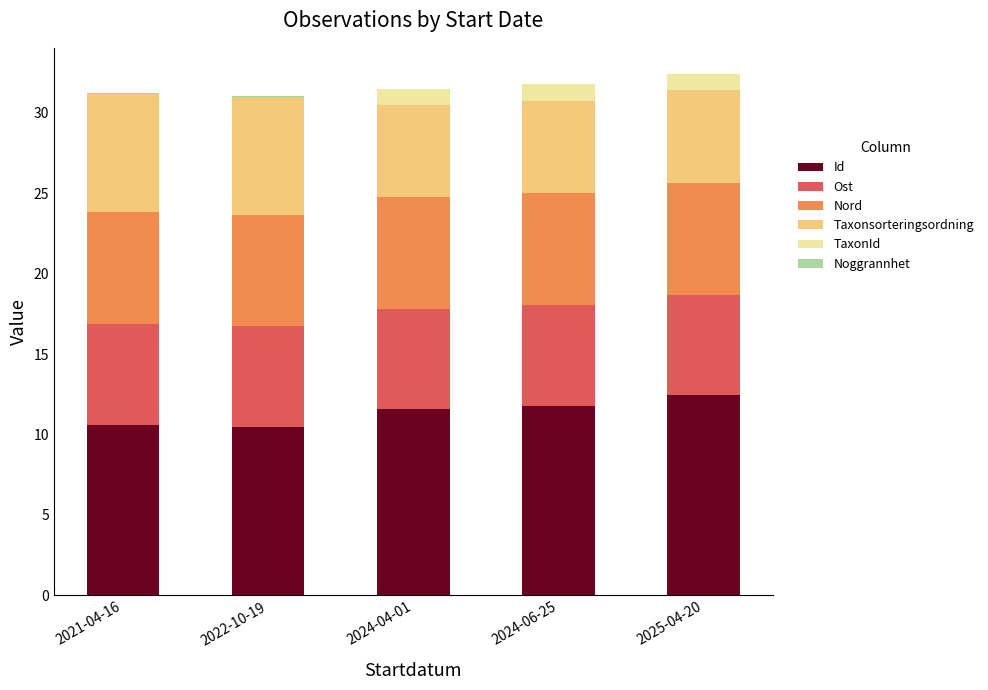

What is the maximum value for Id?

12.4